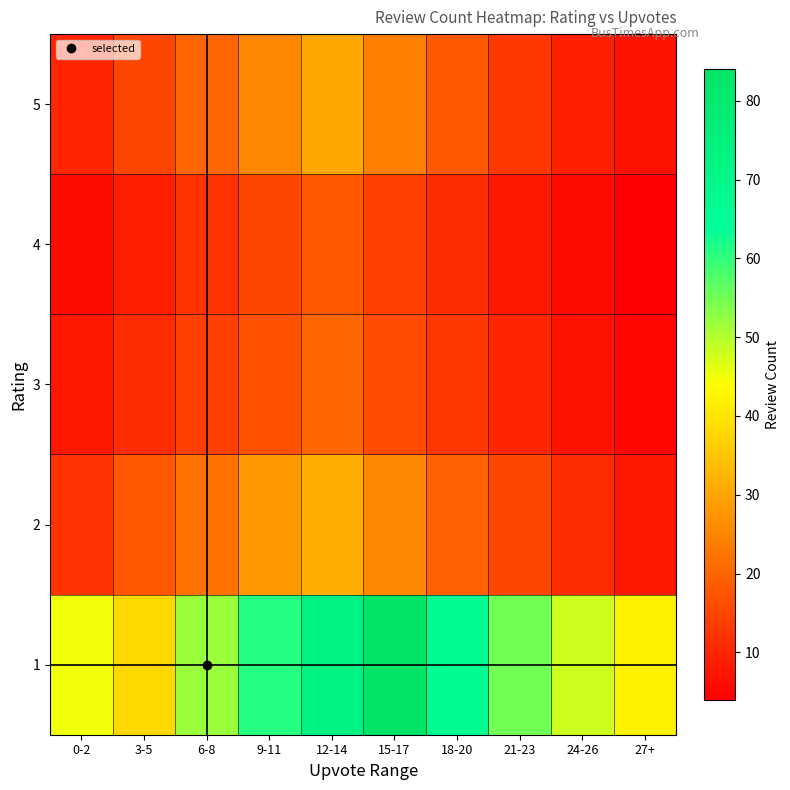

Which series has the largest total across all categories?

1